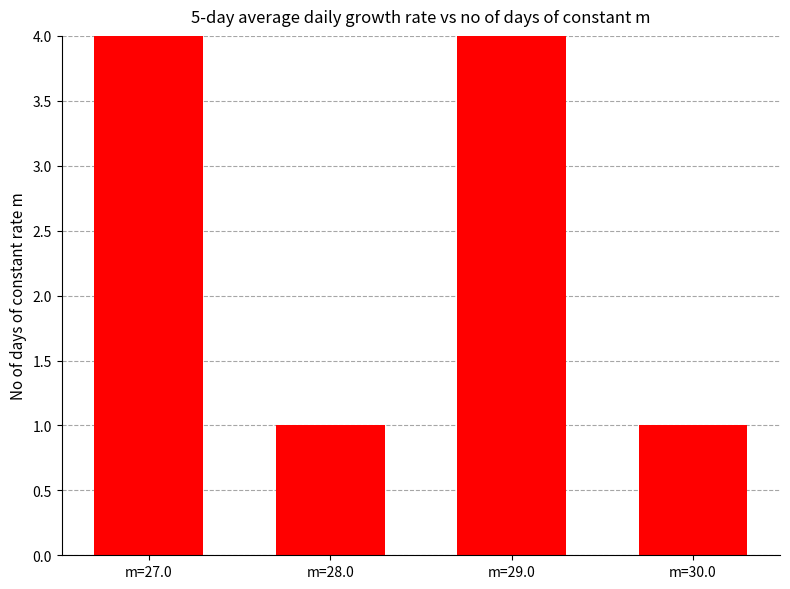

What is the label of the 1st bar from the right?

m=30.0